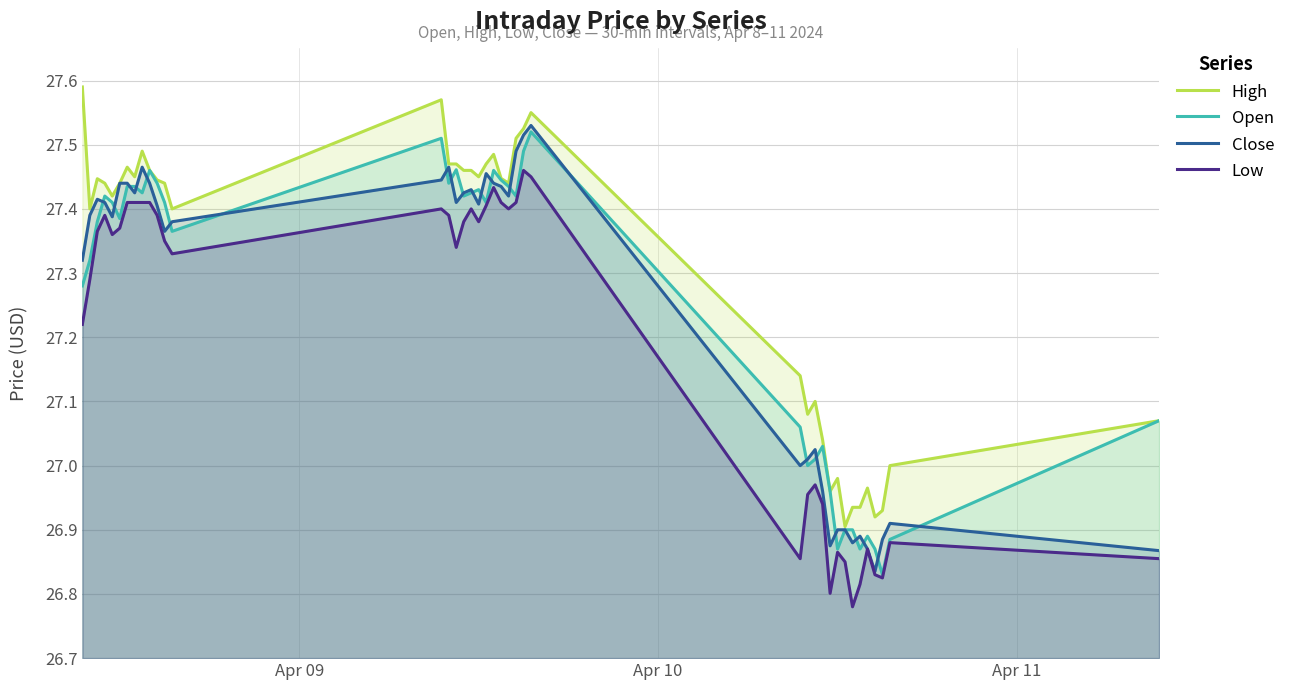

True or false: Low and Open intersect in this chart.

False